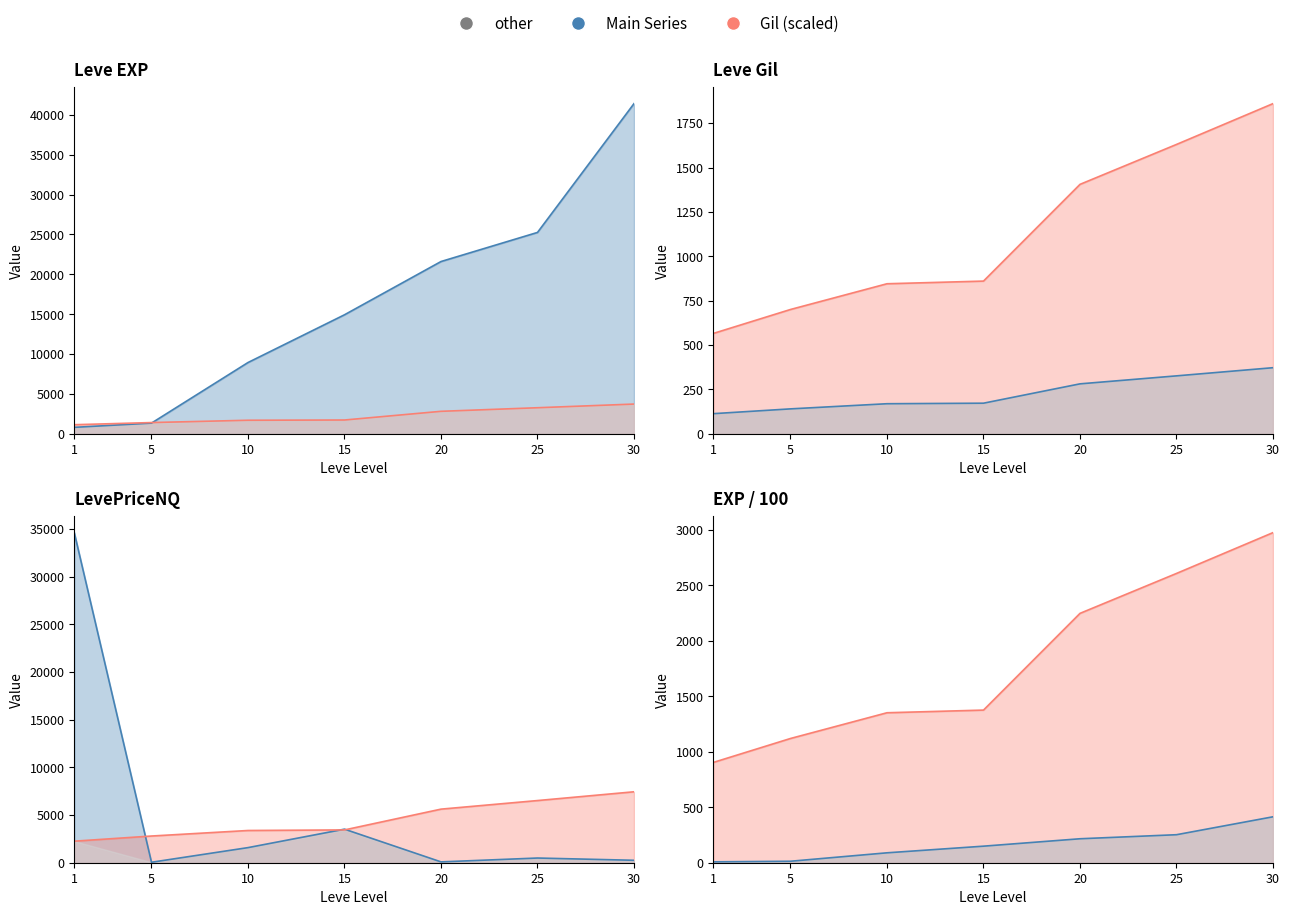

Is the value of Leve Gil at 25 greater than the value of LevePriceNQ at 10?

Yes